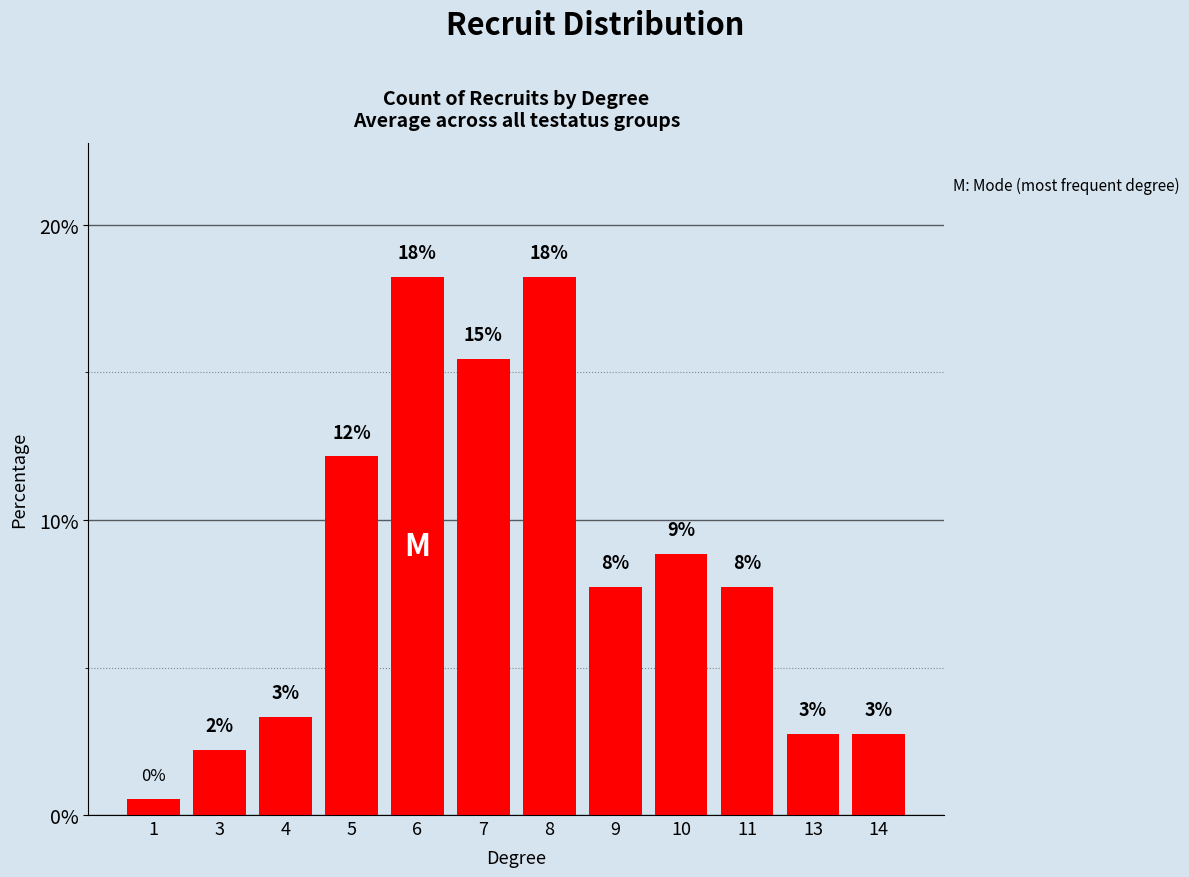

Reading right to left, what are all the values shown in this chart?

14=2.8	13=2.8	11=7.7	10=8.8	9=7.7	8=18.2	7=15.5	6=18.2	5=12.2	4=3.3	3=2.2	1=0.6